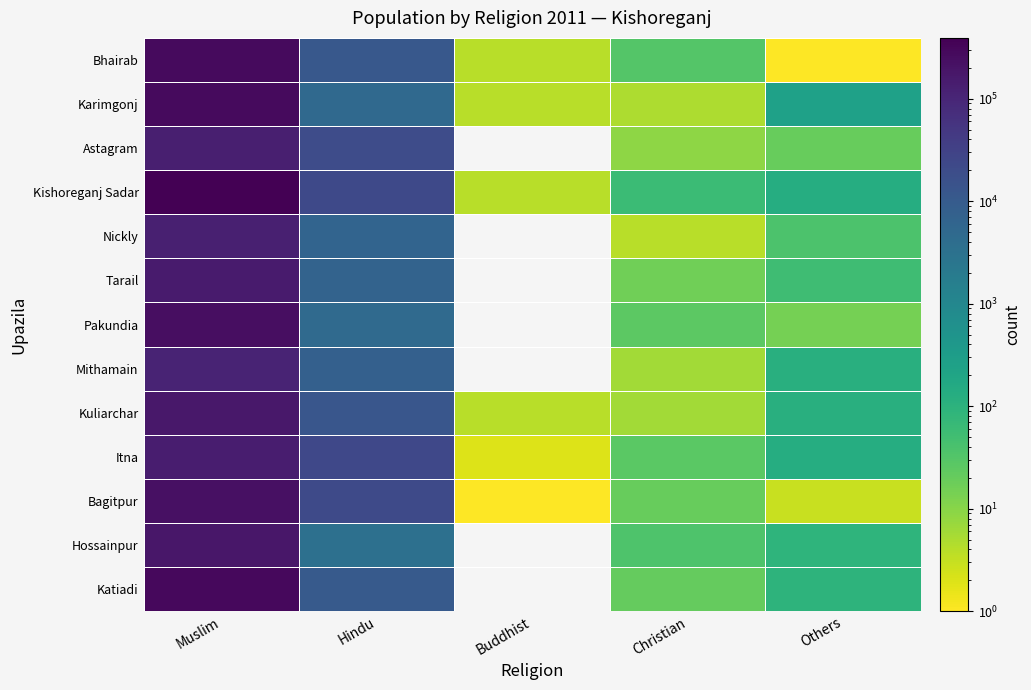

Where does the Itna series first go above 135?

Muslim